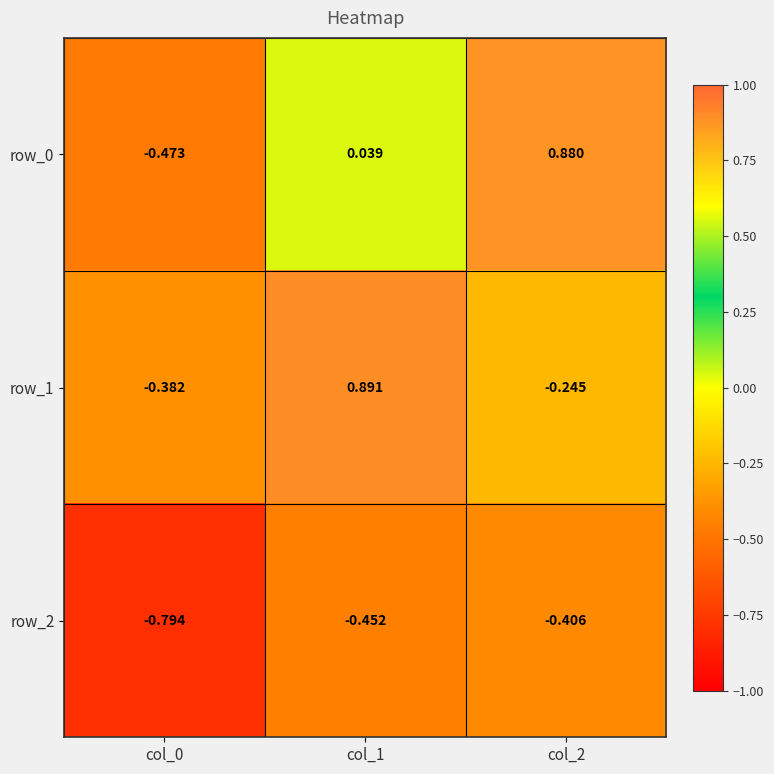

What is the sum of all row_1 values?

0.3